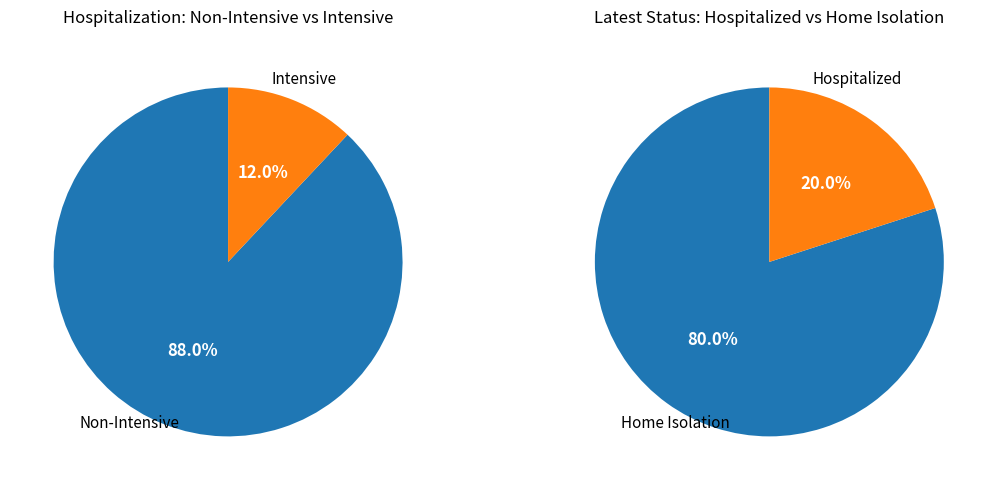

Between 4 and 5, which is larger?

5